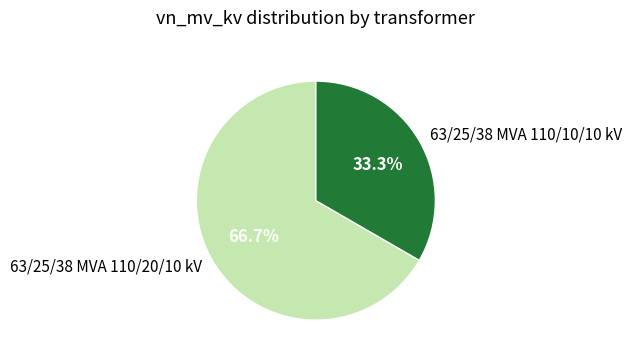

Approximately how many times larger is the value at 63/25/38 MVA 110/20/10 kV compared to 63/25/38 MVA 110/10/10 kV?

2.0